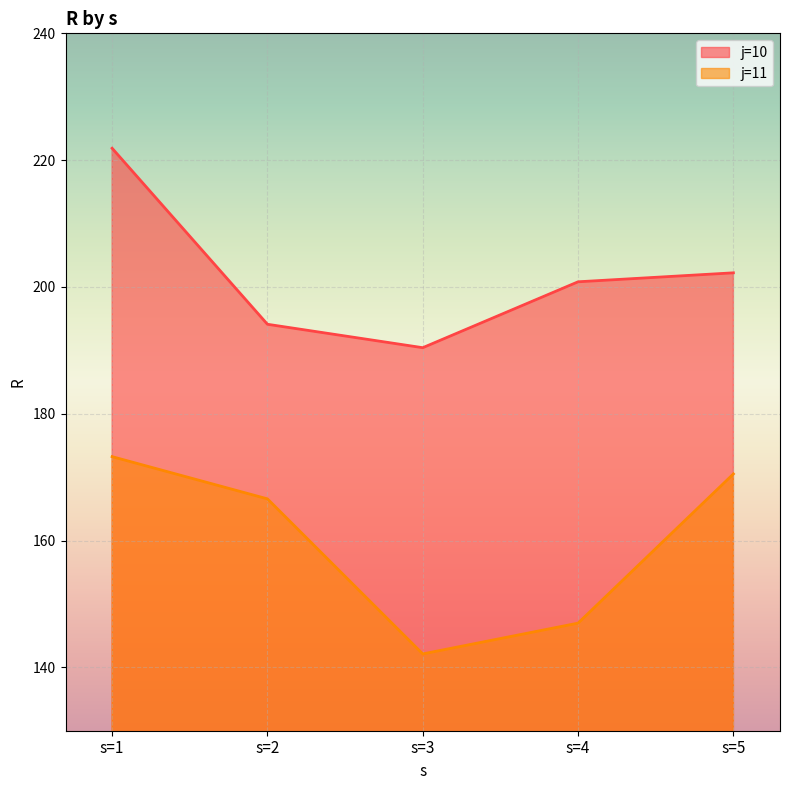

How many values in the j=10 series exceed 200?

3